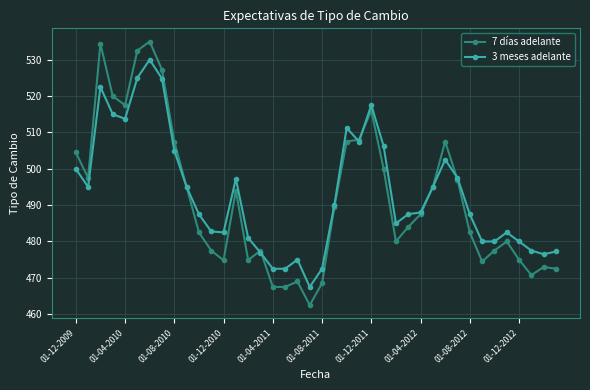

How many lines are shown in the chart?

2